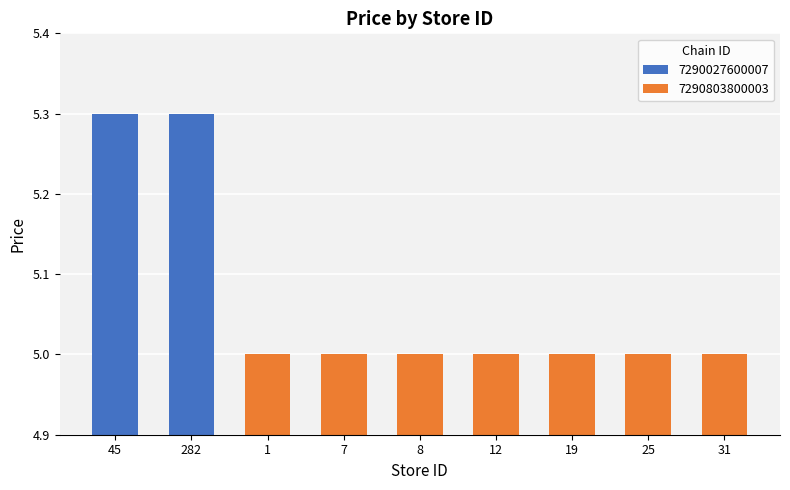

Approximately how many times larger is the value at 7 compared to 12?

1.0